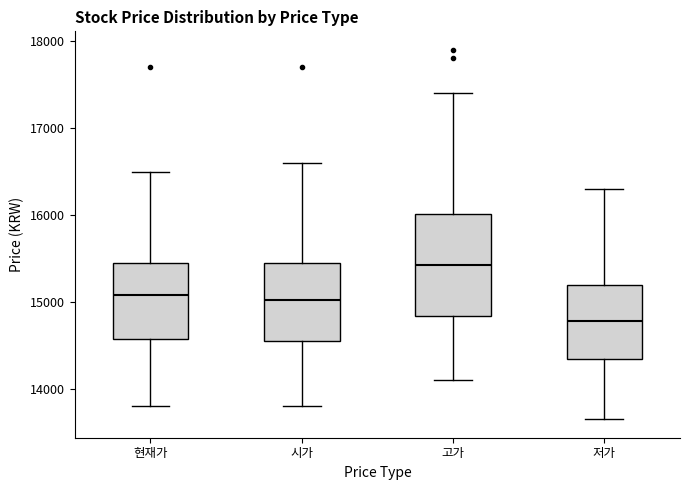

Reading left to right, transcribe this box plot: for each box, give where its median line is, the range the box spans, and where its two whiskers end, as read against the y-axis. The values are not printed on the chart, so give them approximately, as read against the axis.

현재가: median 15100, box 14600 to 15500, whiskers 13800 to 16500
시가: median 15000, box 14600 to 15500, whiskers 13800 to 16600
고가: median 15400, box 14800 to 16000, whiskers 14100 to 17400
저가: median 14800, box 14300 to 15200, whiskers 13700 to 16300